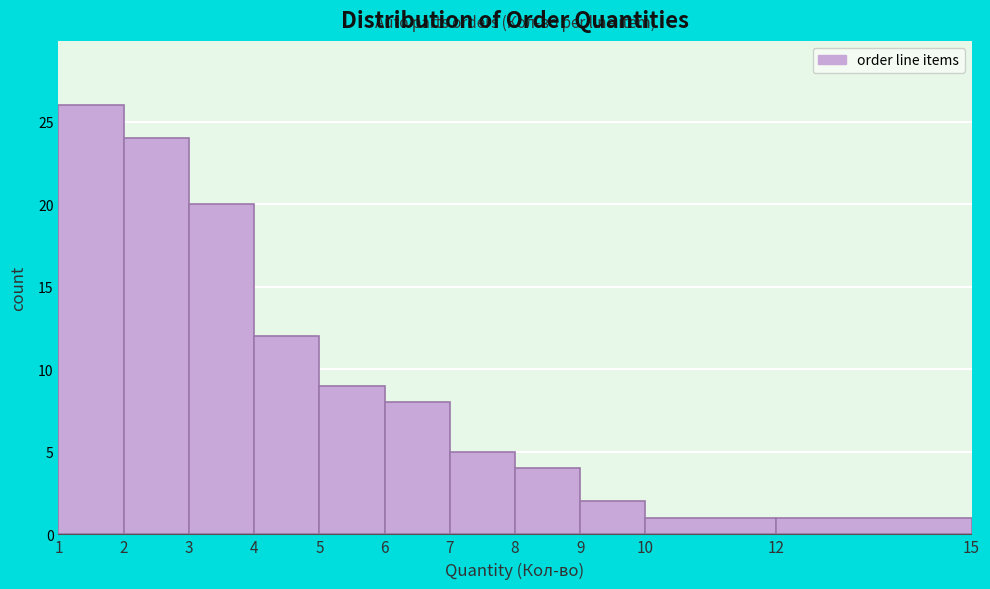

Over which range of the x-axis is the bar tallest?

1 to 2